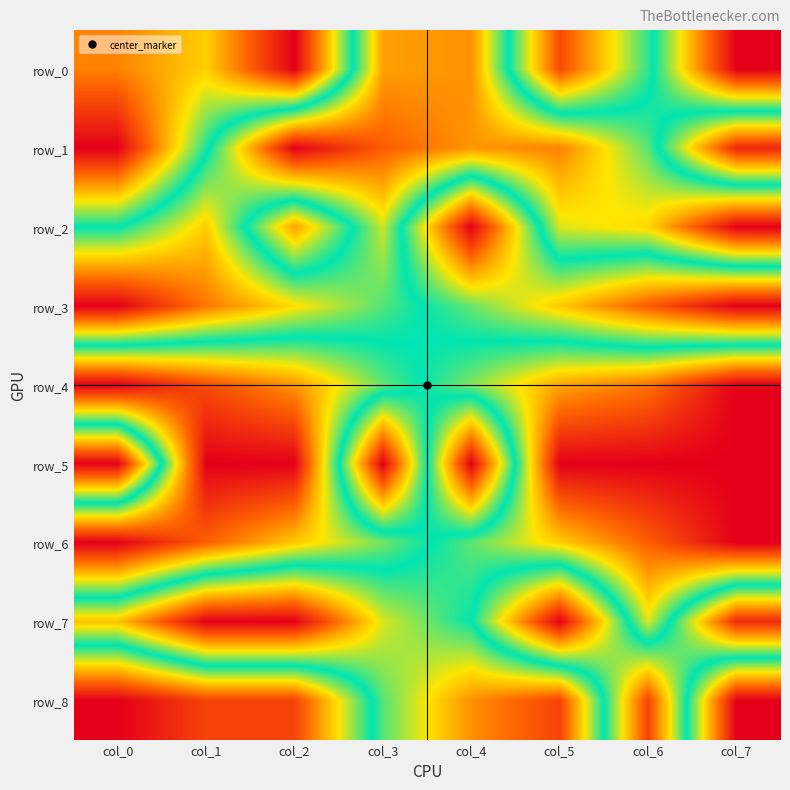

Count the number of categories in the chart.

8